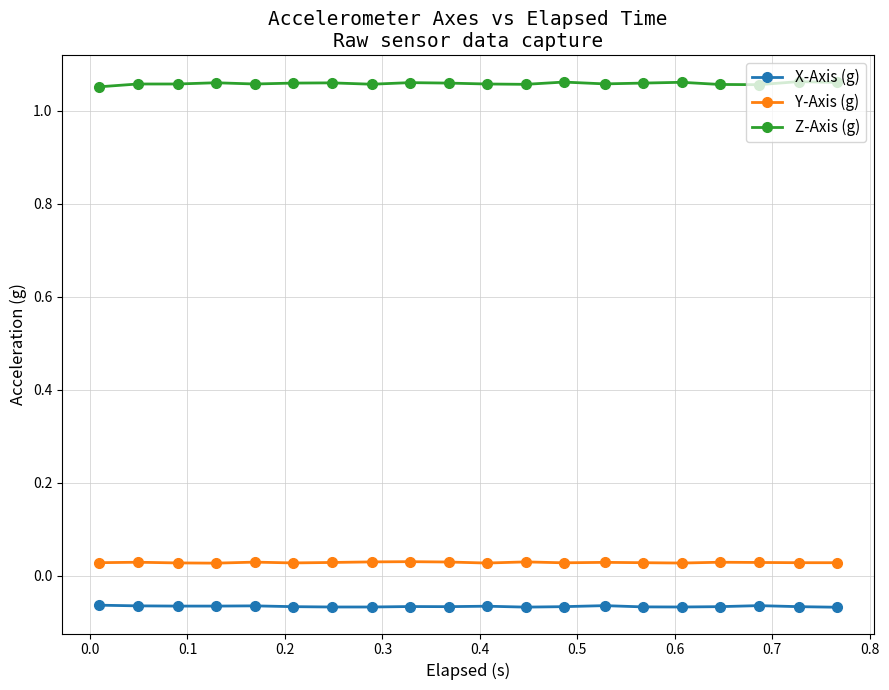

True or false: X-Axis (g) has more than 0 points higher than both neighbors.

True